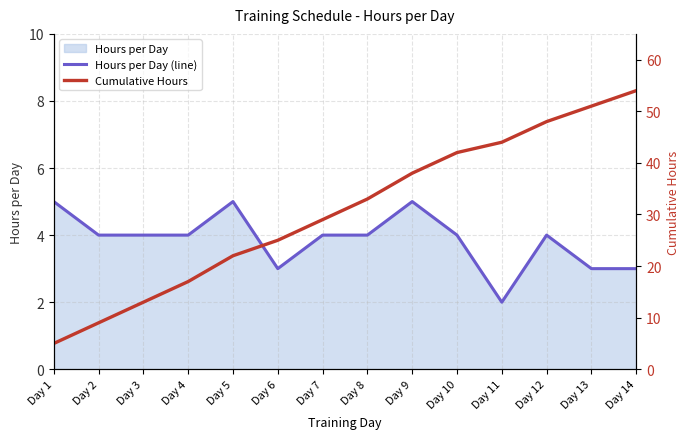

Does the chart have visible grid lines?

Yes